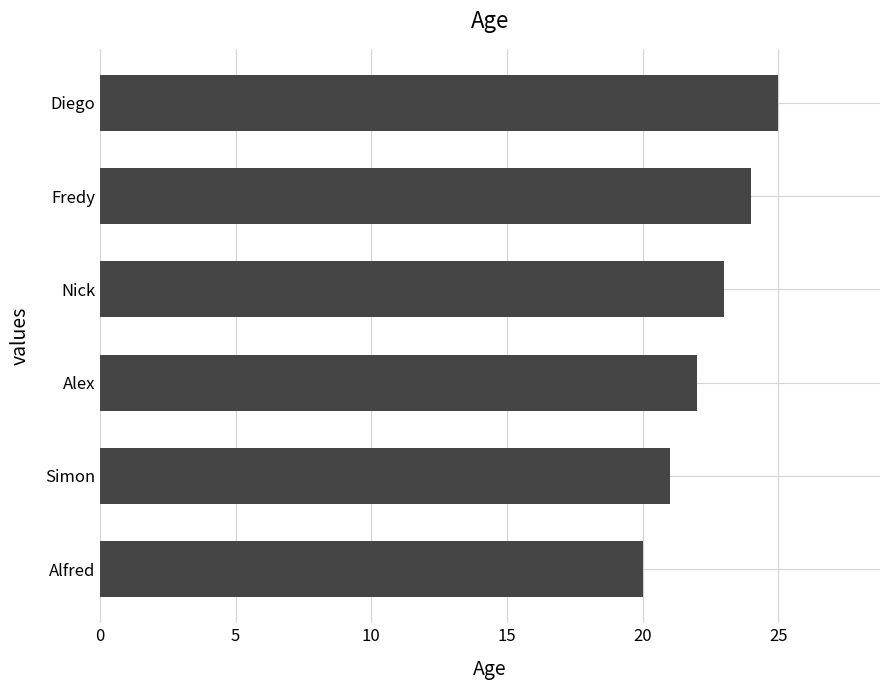

How many data points does each series have?

6